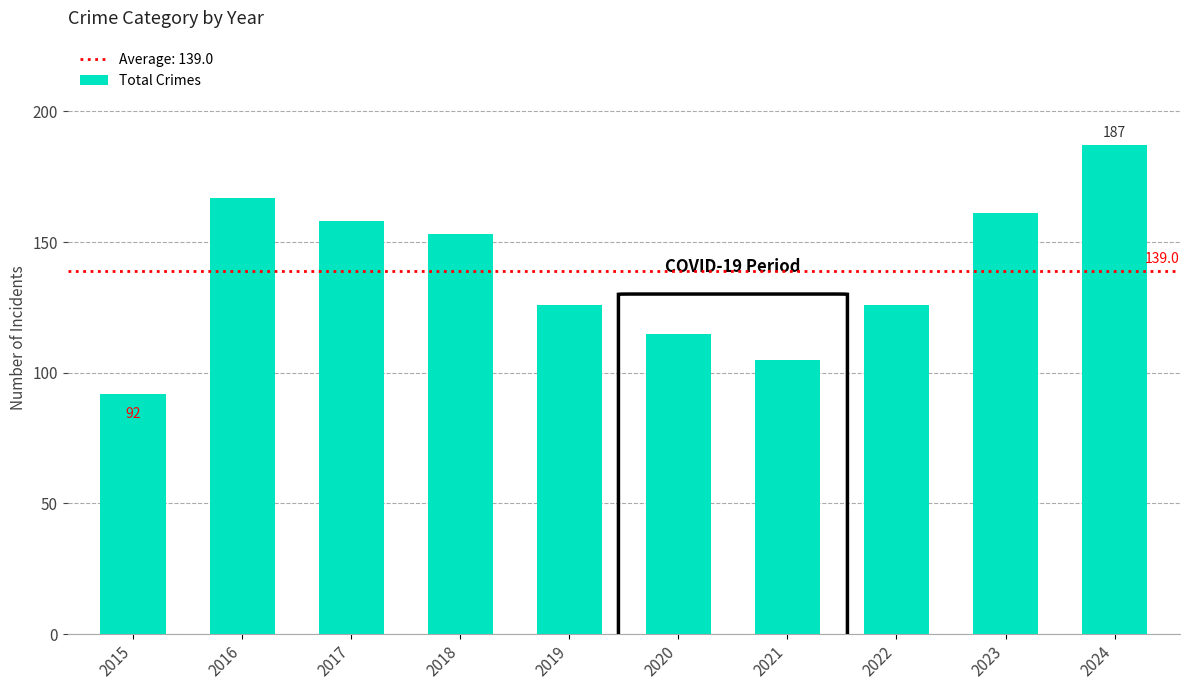

True or false: the data shows 133 at 2015.

False